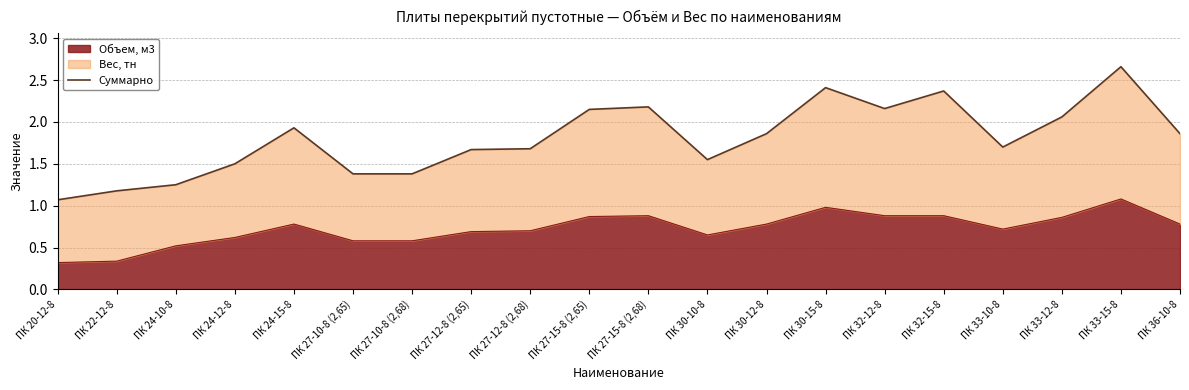

What is the change in value from ПК 27-10-8 (2,65) to ПК 32-12-8?

+0.8